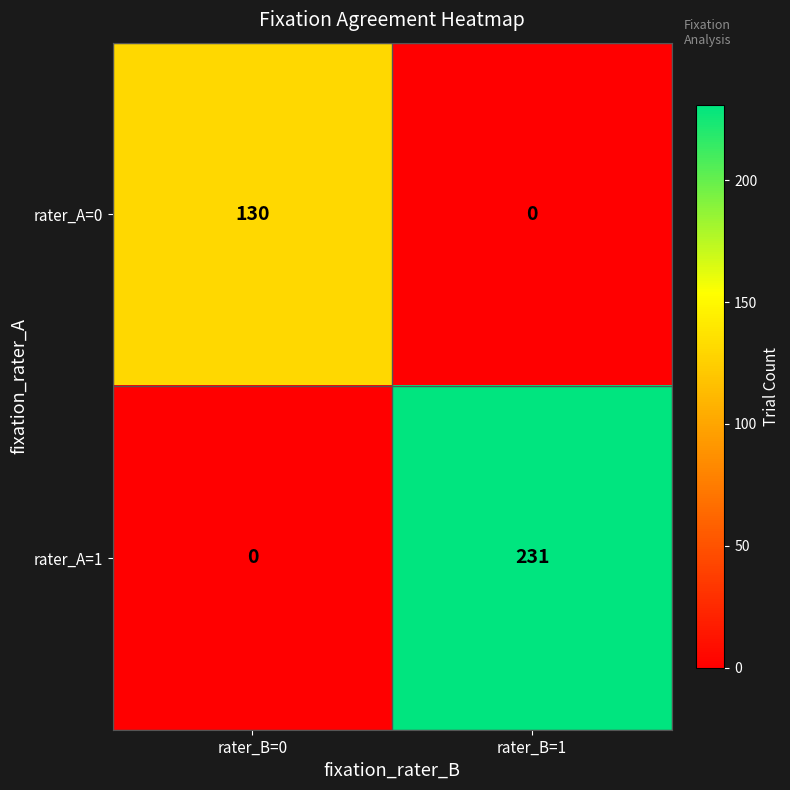

Count the number of data series in this chart.

2